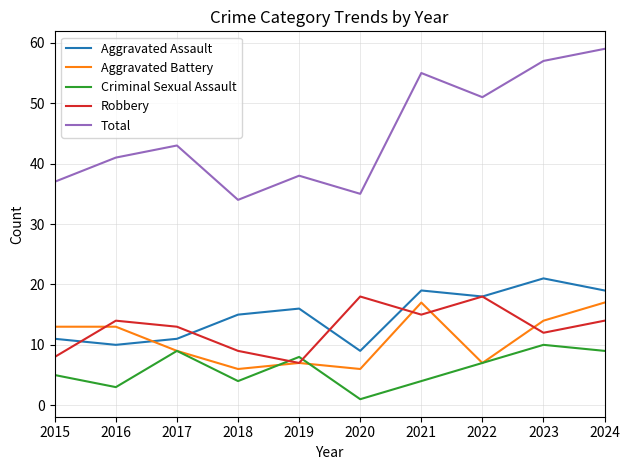

The value of Robbery at 2019 is 7. True or false?

True